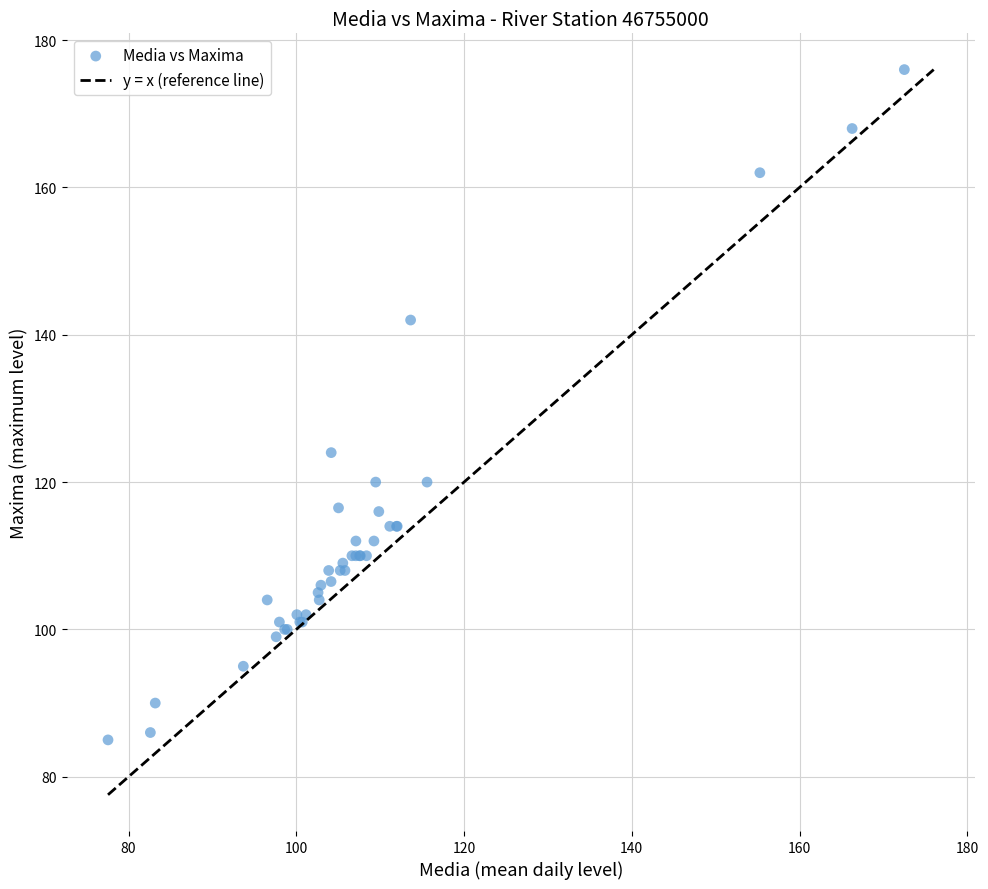

What Y value in the scatter plot is closest to 130?

124.0